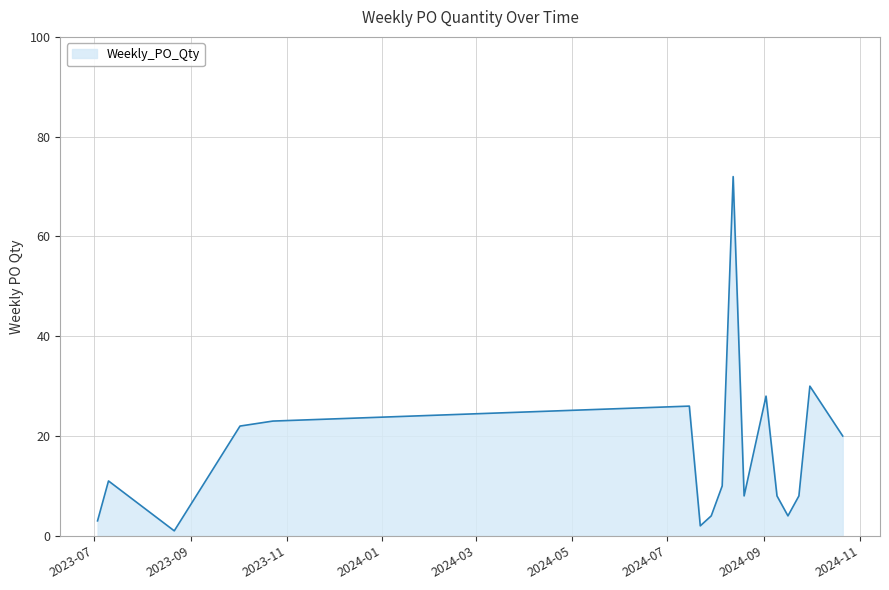

What is the difference between the maximum and minimum values?

71